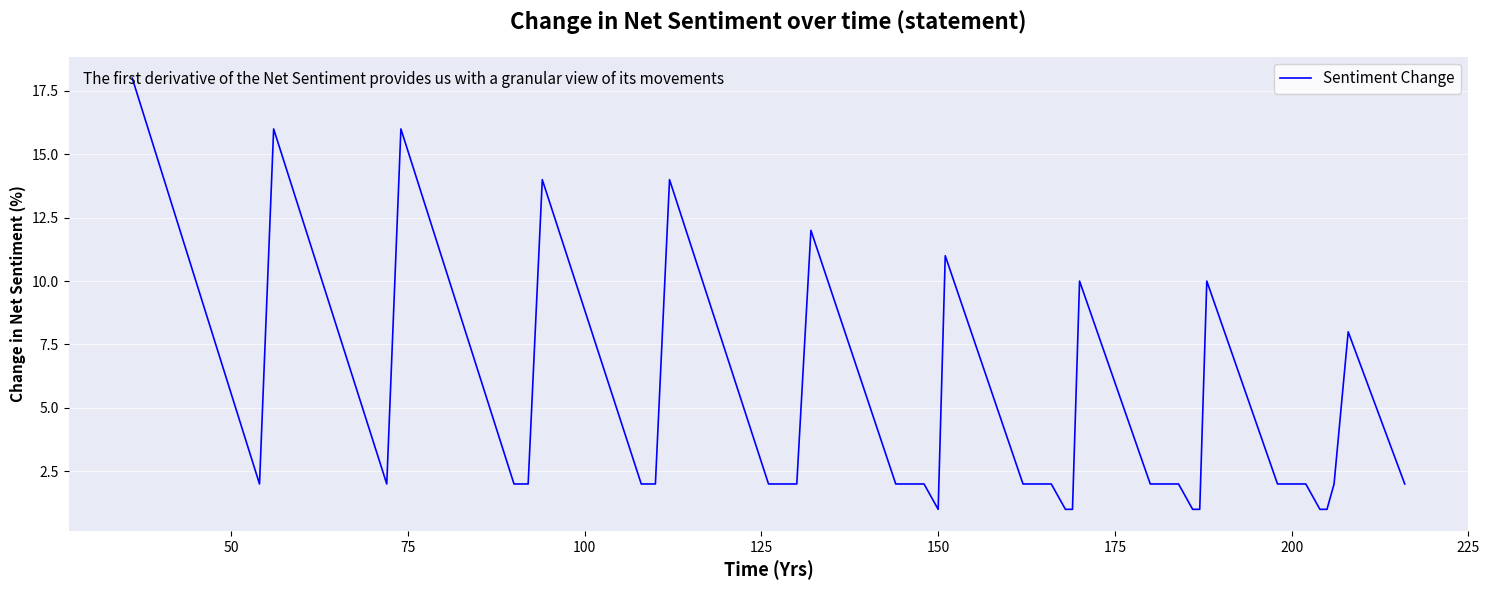

What is the greatest value displayed?

18